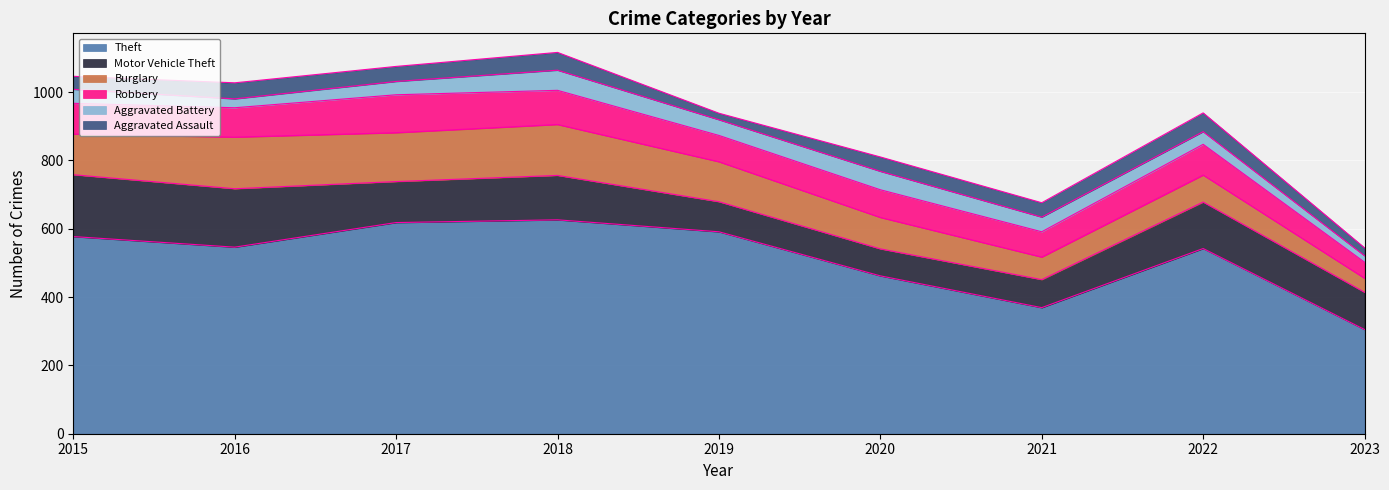

The Motor Vehicle Theft series shows 88 at 2019. True or false?

True